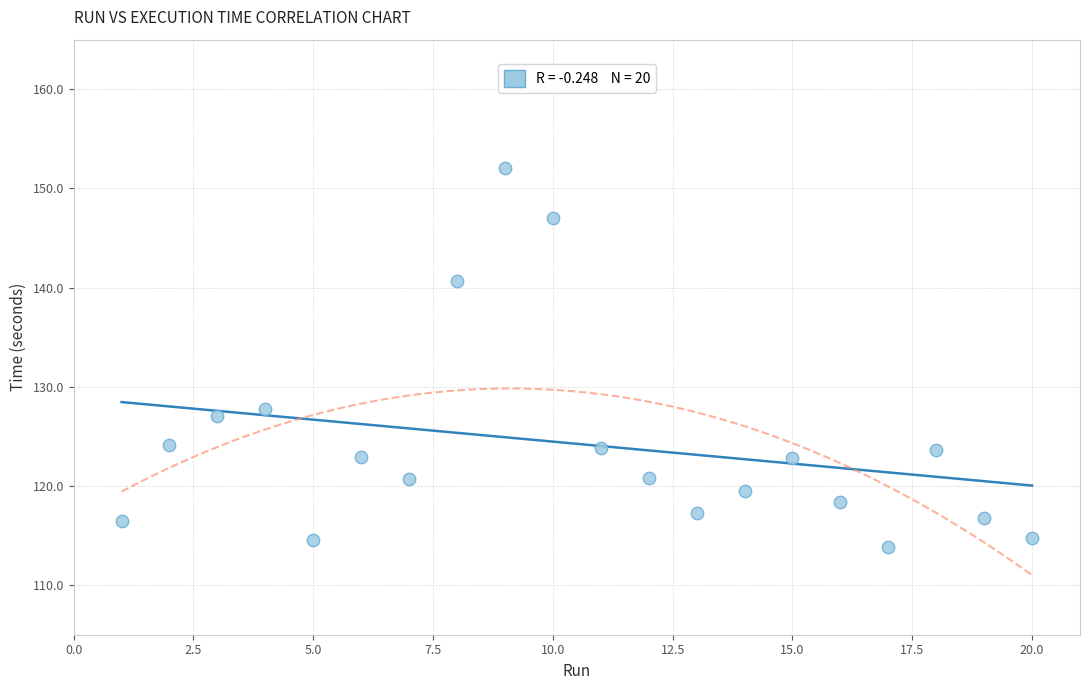

What is the range of X values (max minus min)?

19.0